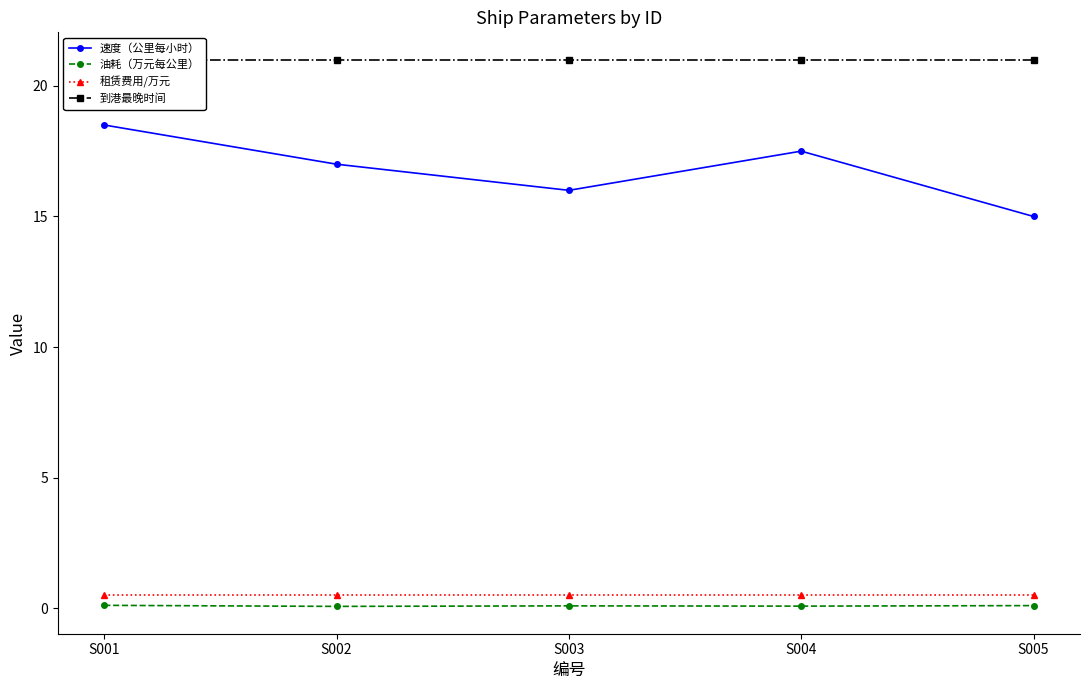

Is it true that 租赁费用/万元 equals 0.7 at S001?

False